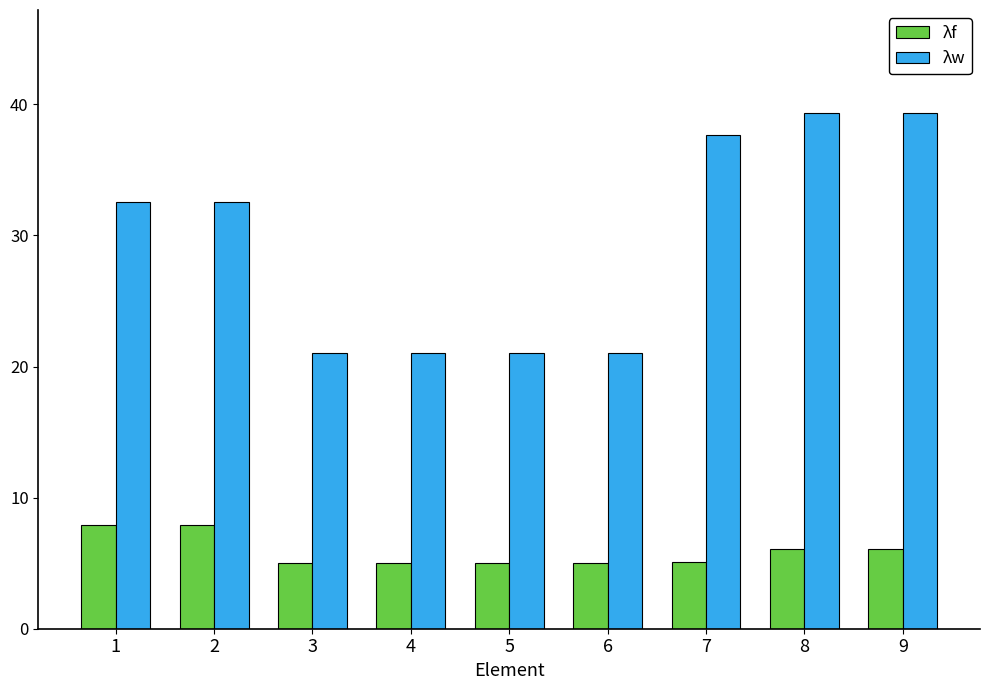

What is the value of the λw bar at the 3rd from the left?

21.0